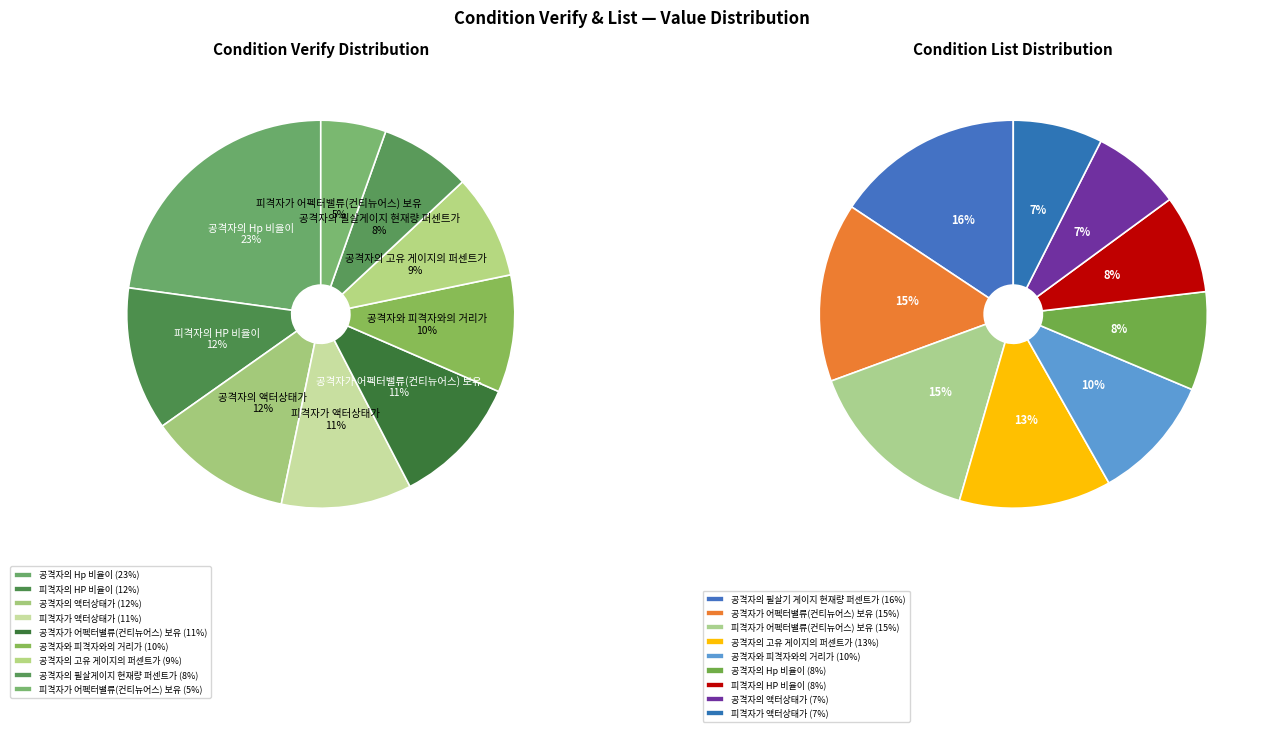

Rank the categories by value from lowest to highest.

피격자가 어펙터밸류(컨티뉴어스) 보유, 공격자의 필살게이지 현재량 퍼센트가, 공격자의 고유 게이지의 퍼센트가, 공격자와 피격자와의 거리가, 피격자가 액터상태가, 공격자가 어펙터밸류(컨티뉴어스) 보유, 피격자의 HP 비율이, 공격자의 액터상태가, 공격자의 Hp 비율이